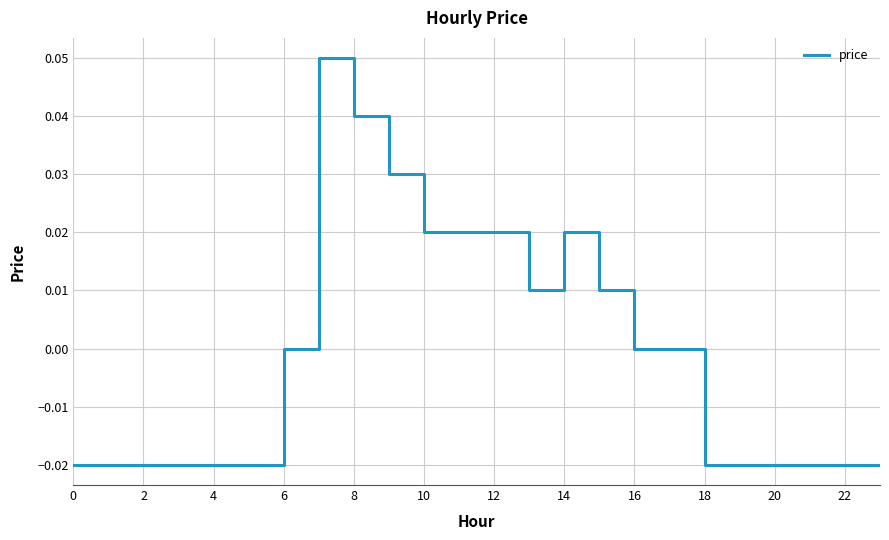

Does the chart have visible grid lines?

Yes